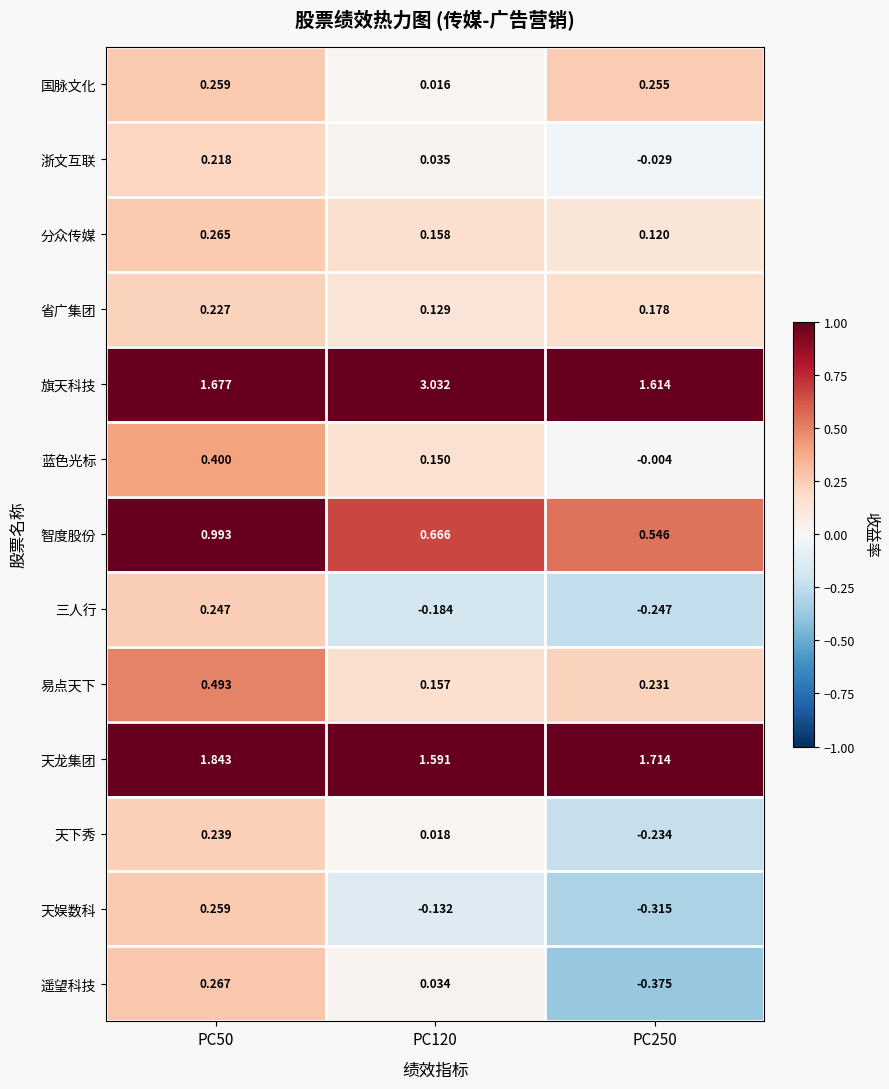

Between PC50 and PC120, which series saw the biggest shift?

旗天科技